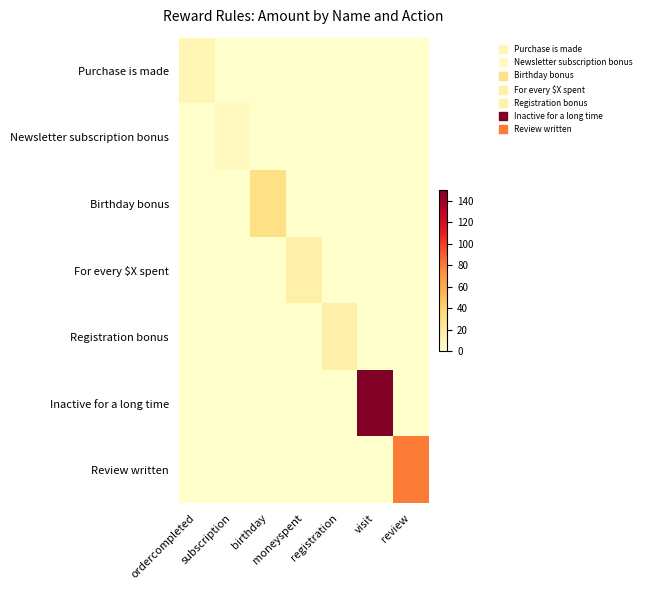

List the series in order of their peak value, highest first.

Inactive for a long time, Review written, Birthday bonus, For every $X spent, Registration bonus, Purchase is made, Newsletter subscription bonus